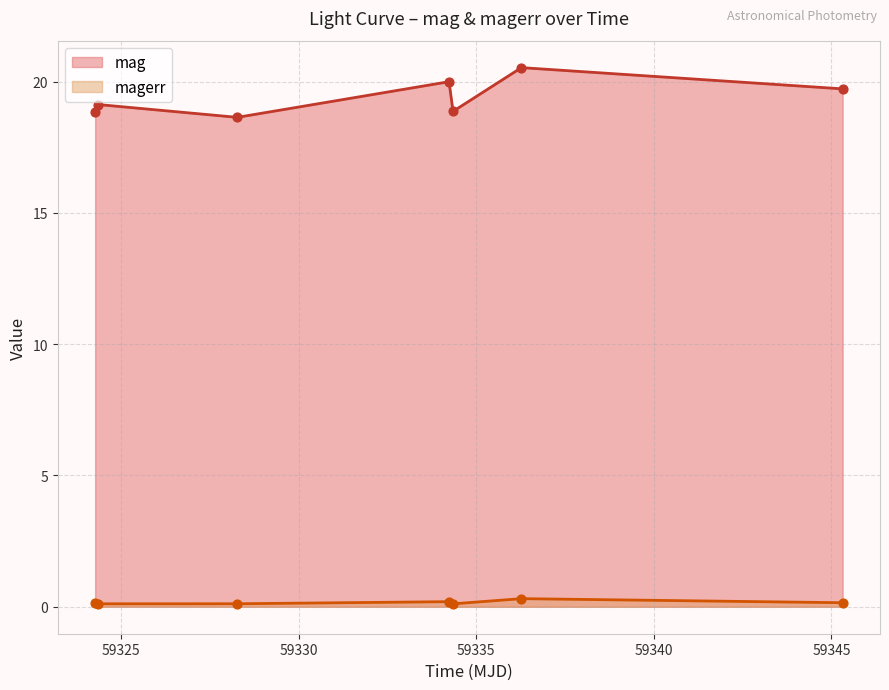

Which series contains the lowest Y value?

magerr